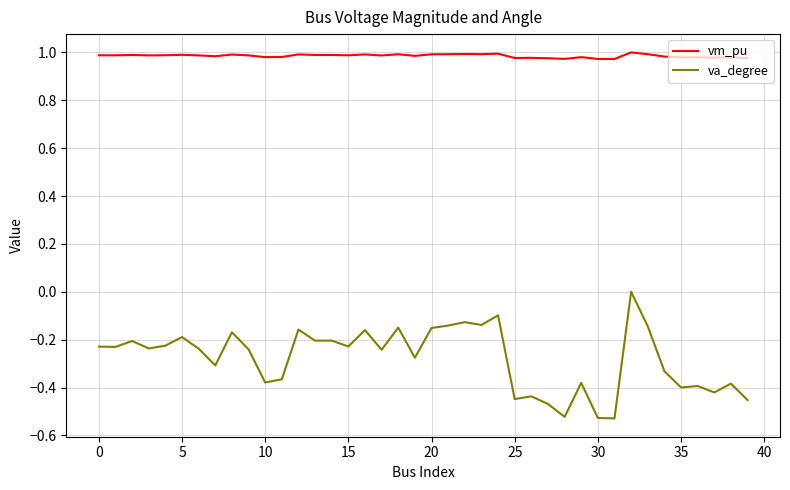

Which series has the largest range (max minus min)?

va_degree